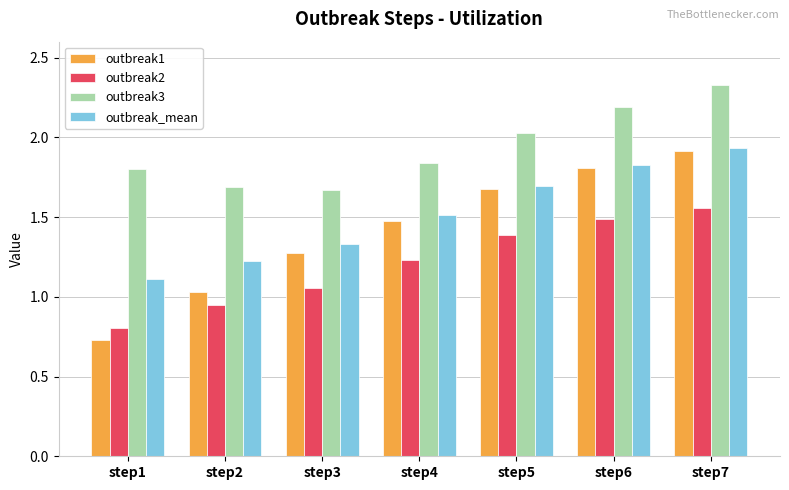

Which series has the largest range (max minus min)?

outbreak1